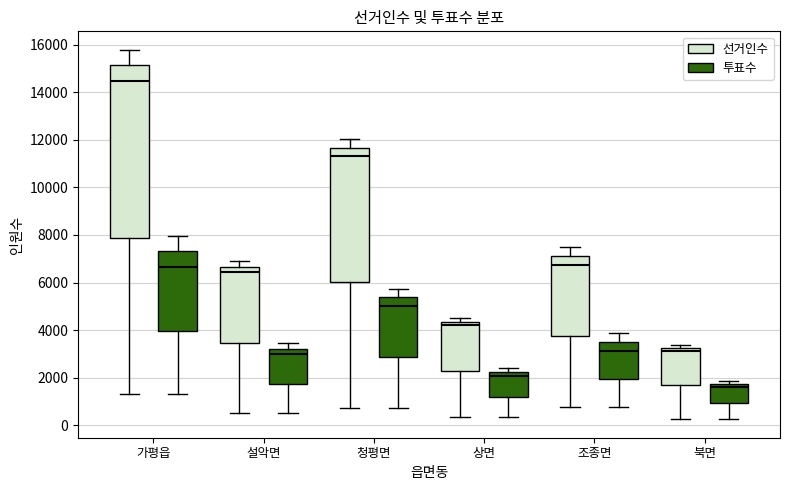

Reading left to right, transcribe this box plot: for each box, give where its median line is, the range the box spans, and where its two whiskers end, as read against the y-axis. The values are not printed on the chart, so give them approximately, as read against the axis.

가평읍 (선거인수): median 14400, box 7800 to 15200, whiskers 1200 to 15800
가평읍 (투표수): median 6600, box 4000 to 7400, whiskers 1200 to 8000
설악면 (선거인수): median 6400, box 3400 to 6600, whiskers 400 to 7000
설악면 (투표수): median 3000, box 1800 to 3200, whiskers 400 to 3400
청평면 (선거인수): median 11400, box 6000 to 11600, whiskers 800 to 12000
청평면 (투표수): median 5000, box 2800 to 5400, whiskers 800 to 5800
상면 (선거인수): median 4200, box 2200 to 4400, whiskers 400 to 4600
상면 (투표수): median 2000, box 1200 to 2200, whiskers 400 to 2400
조종면 (선거인수): median 6800, box 3800 to 7000, whiskers 800 to 7400
조종면 (투표수): median 3200, box 2000 to 3600, whiskers 800 to 3800
북면 (선거인수): median 3200 (just below the box's upper edge), box 1600 to 3200, whiskers 200 to 3400
북면 (투표수): median 1600, box 1000 to 1800, whiskers 200 to 1800 (just above the box's upper edge)